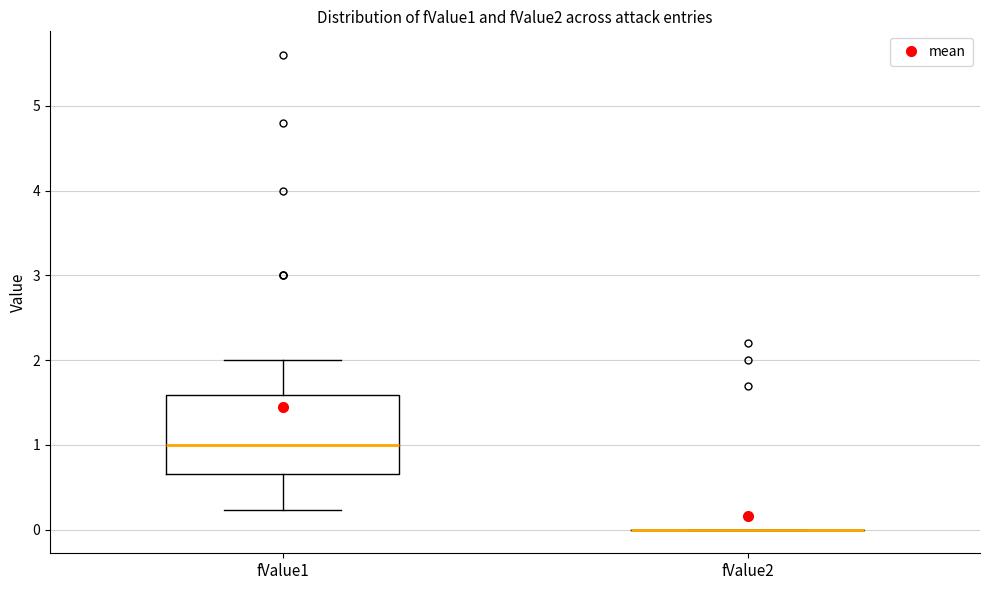

Reading left to right, transcribe this box plot: for each box, give where its median line is, the range the box spans, and where its two whiskers end, as read against the y-axis. The values are not printed on the chart, so give them approximately, as read against the axis.

fValue1: median 1.0, box 0.7 to 1.6, whiskers 0.2 to 2.0
fValue2: box collapsed to a line at 0.0, whiskers 0.0 to 0.0